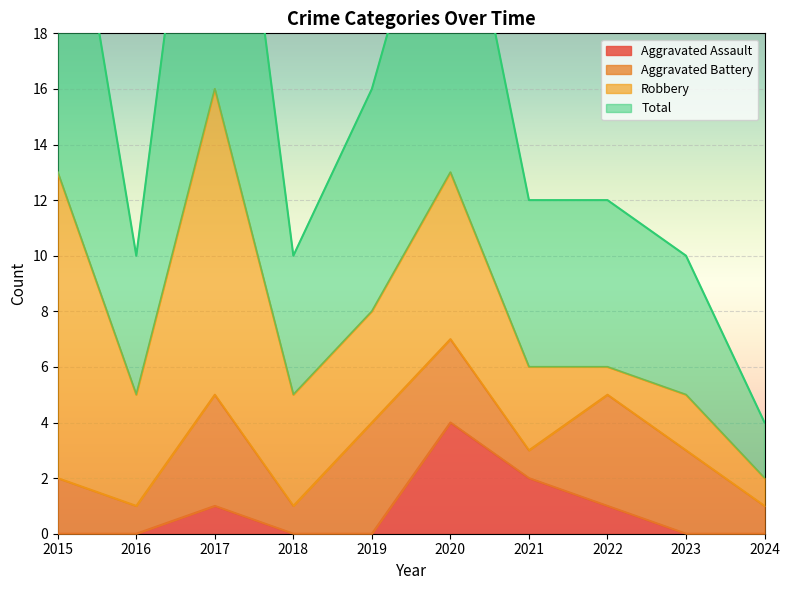

What is the highest value of the Aggravated Assault series?

4